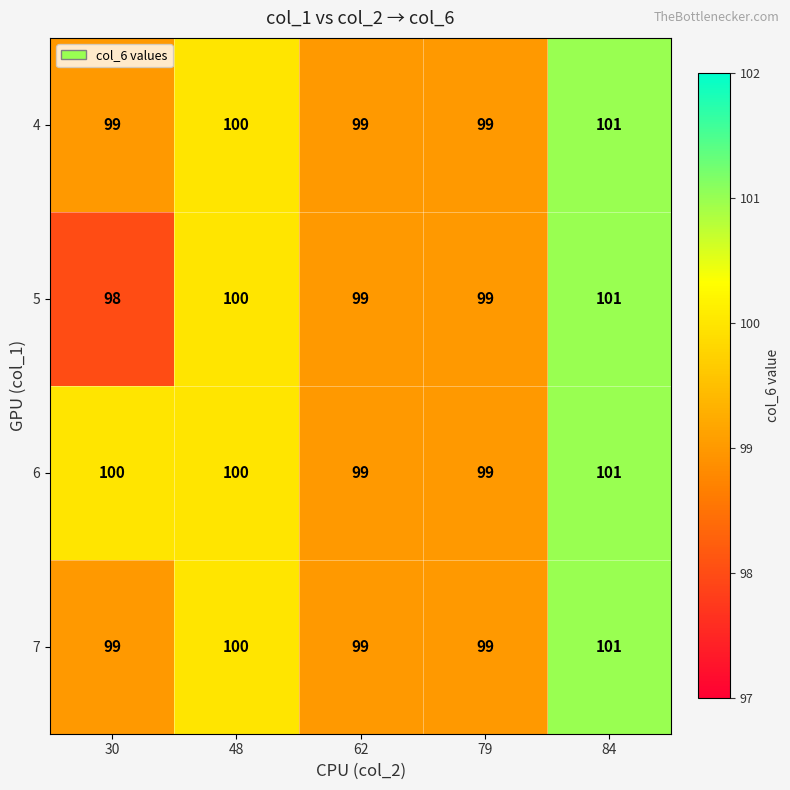

Count the number of data series in this chart.

4